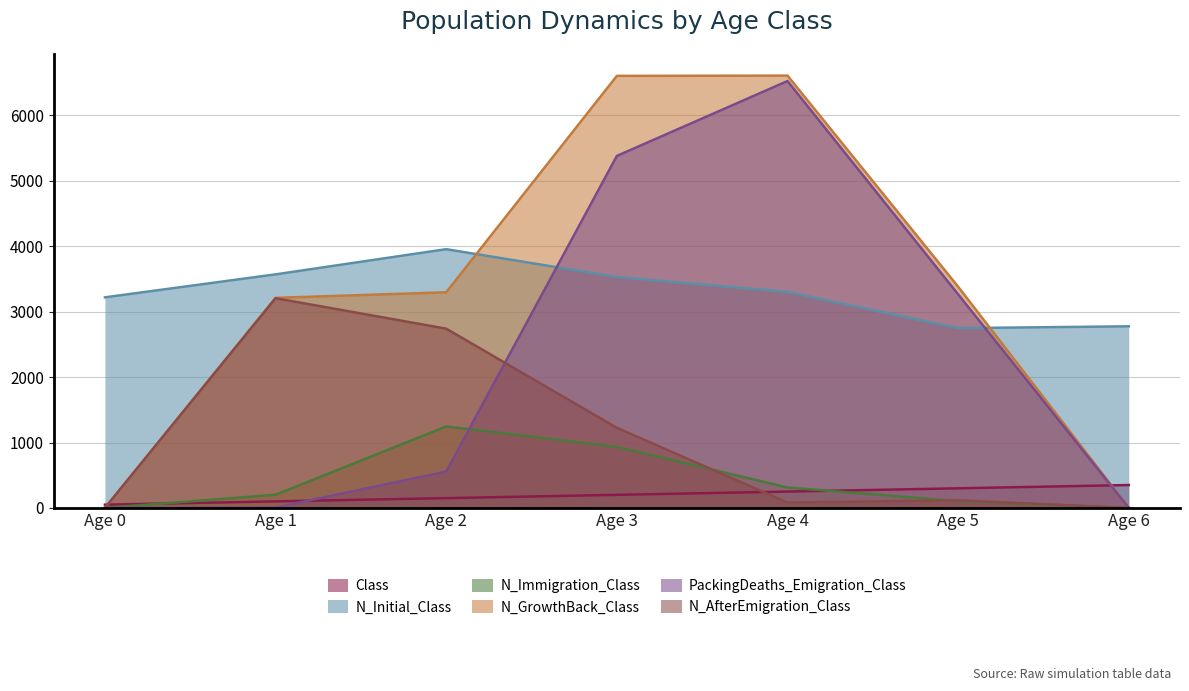

What is the maximum value shown in the chart?

6608